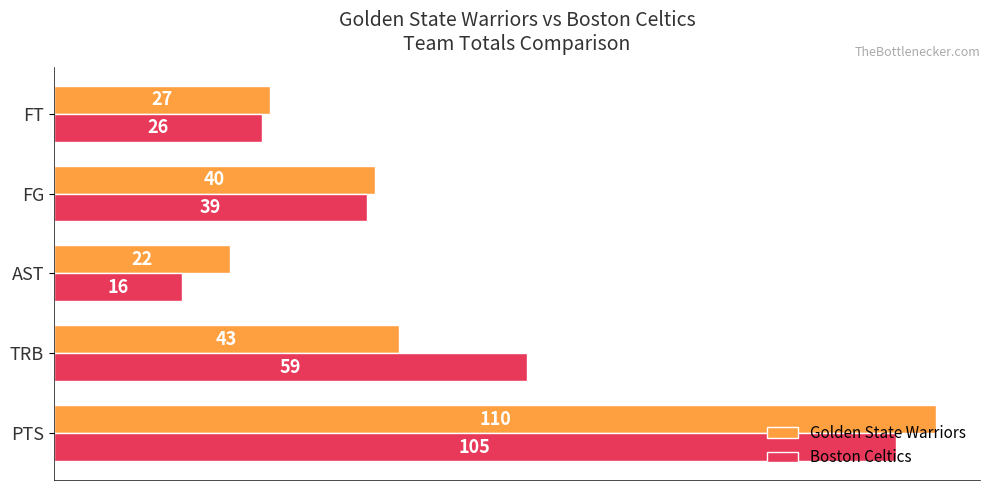

What is the spread (max minus min) of values at PTS?

5